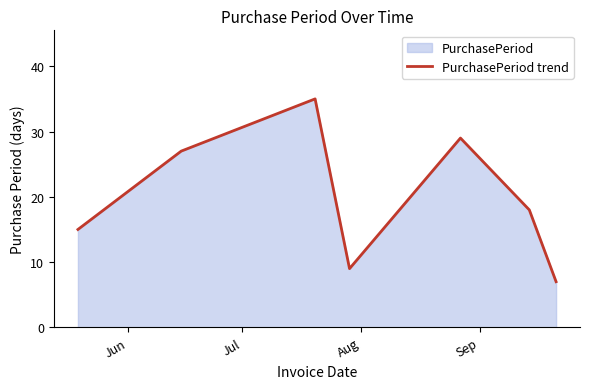

What is the average value?

20